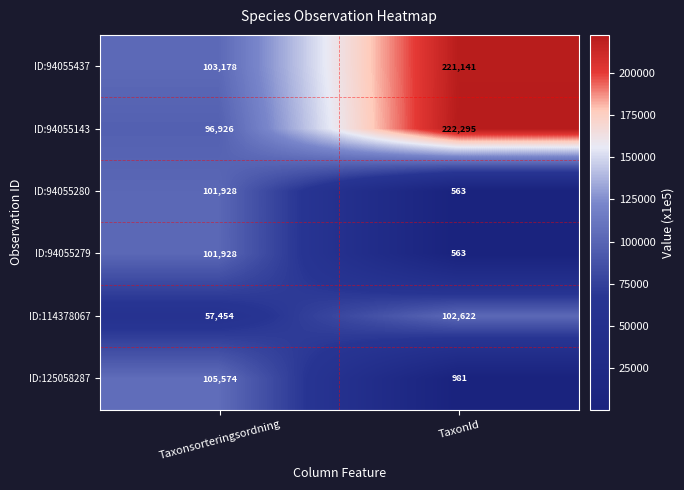

The value of ID:94055279 at TaxonId is 753. True or false?

False